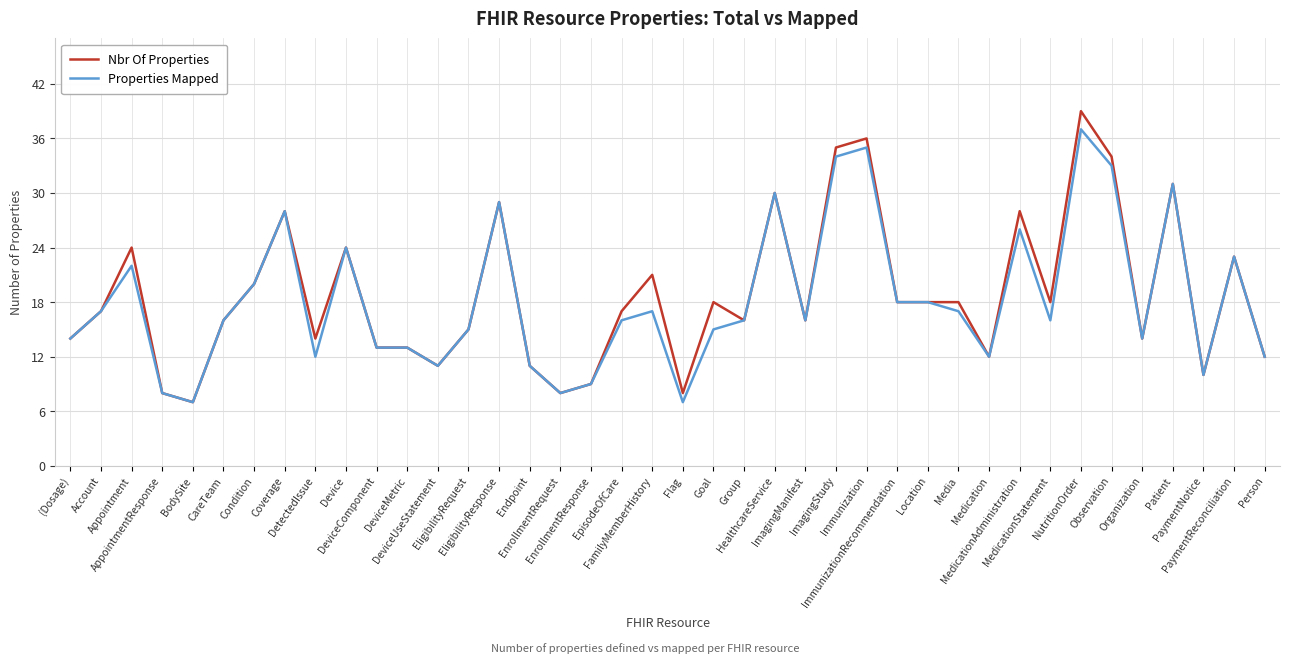

Which series changed the most between Appointment and AppointmentResponse?

Nbr Of Properties